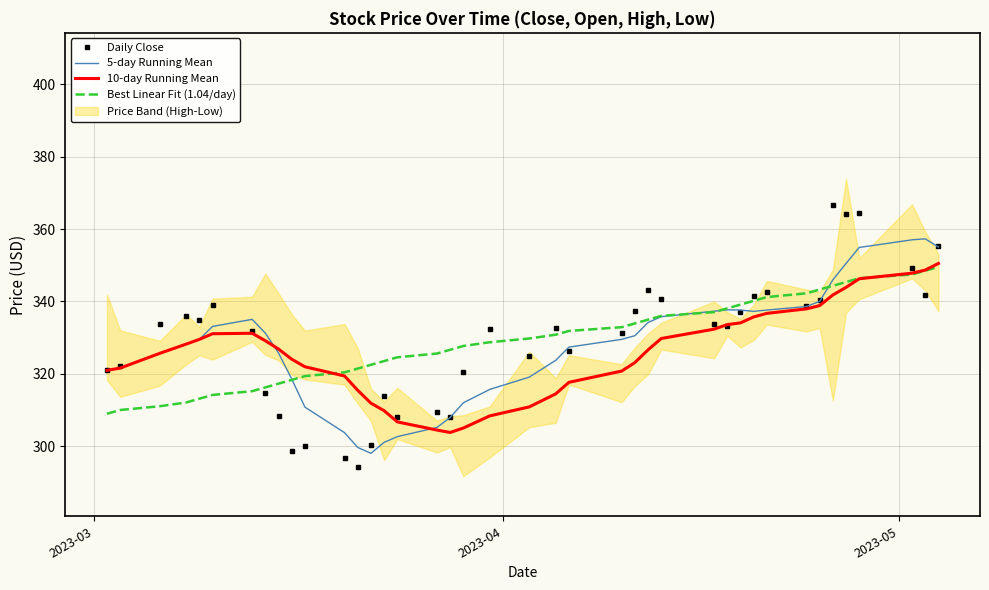

What is the lowest value of the 5-day Running Mean series?

298.1